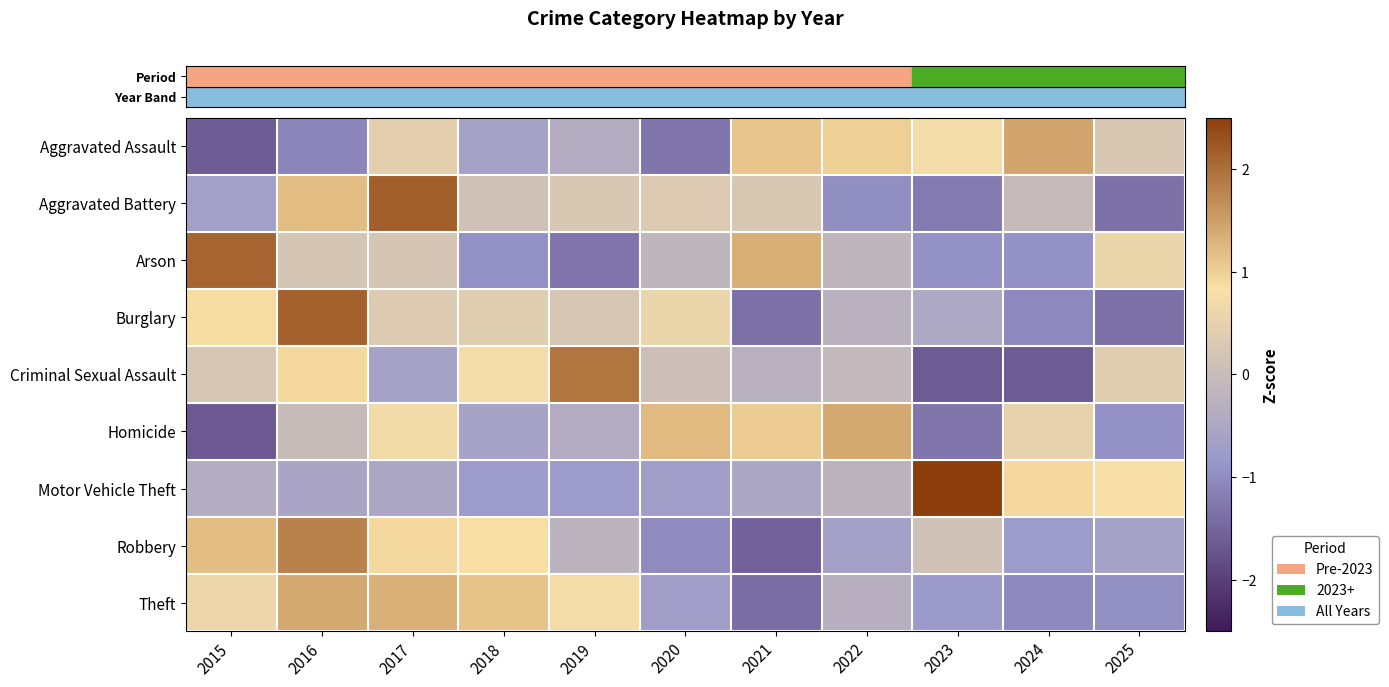

At which category is the sum across all series the highest?

2016